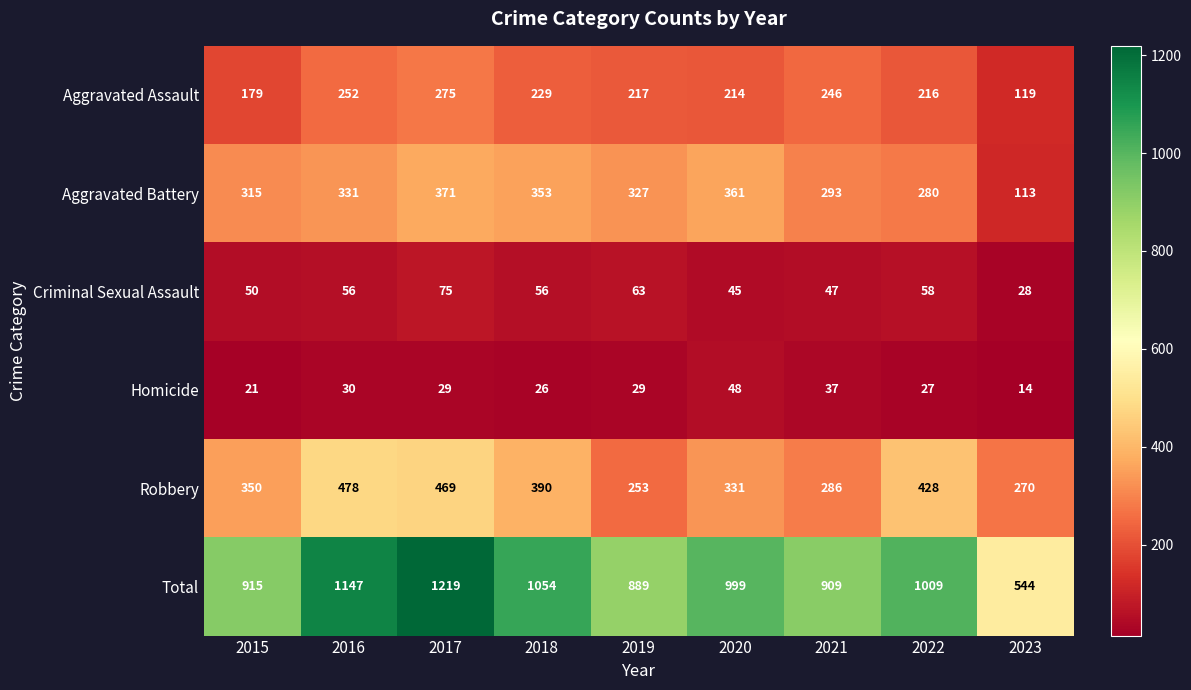

Between 2016 and 2022, which series saw the biggest shift?

Total